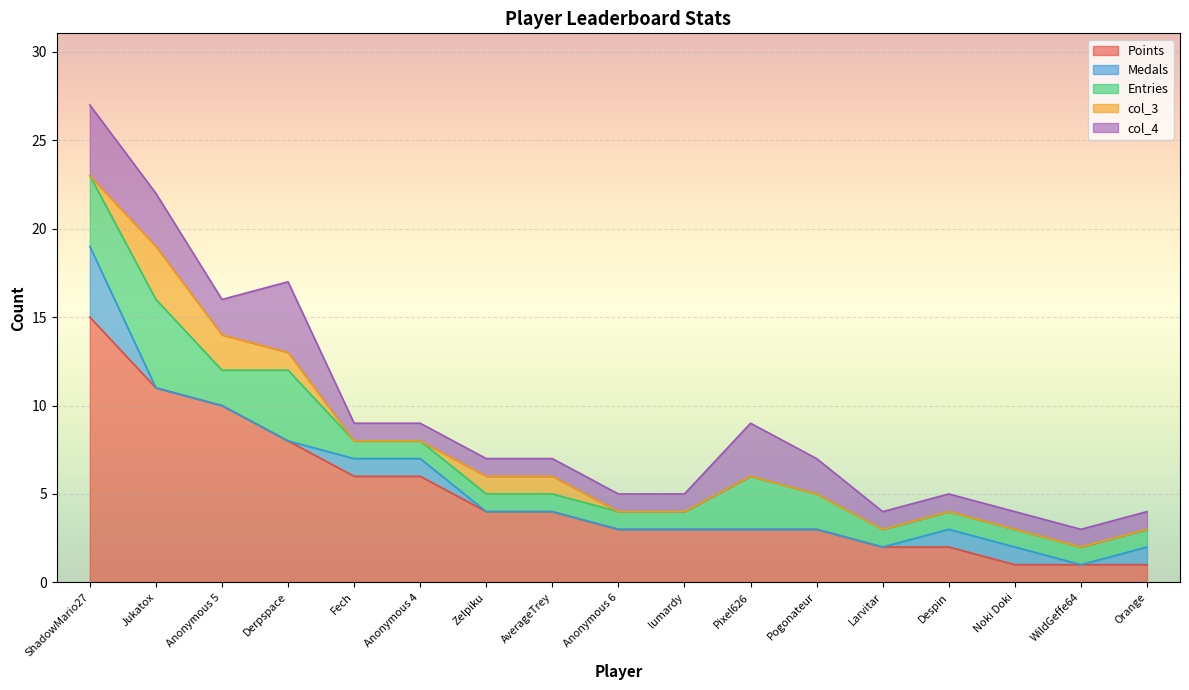

What is the difference between the Entries values at Pixel626 and Fech?

2